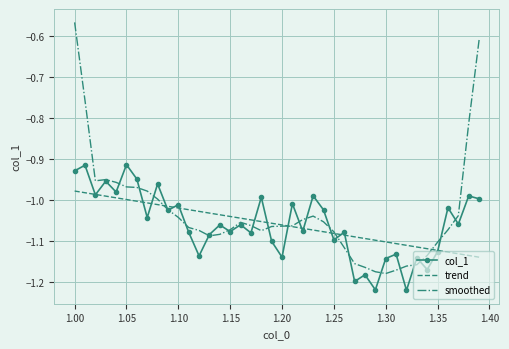

Which series has the largest range (max minus min)?

smoothed